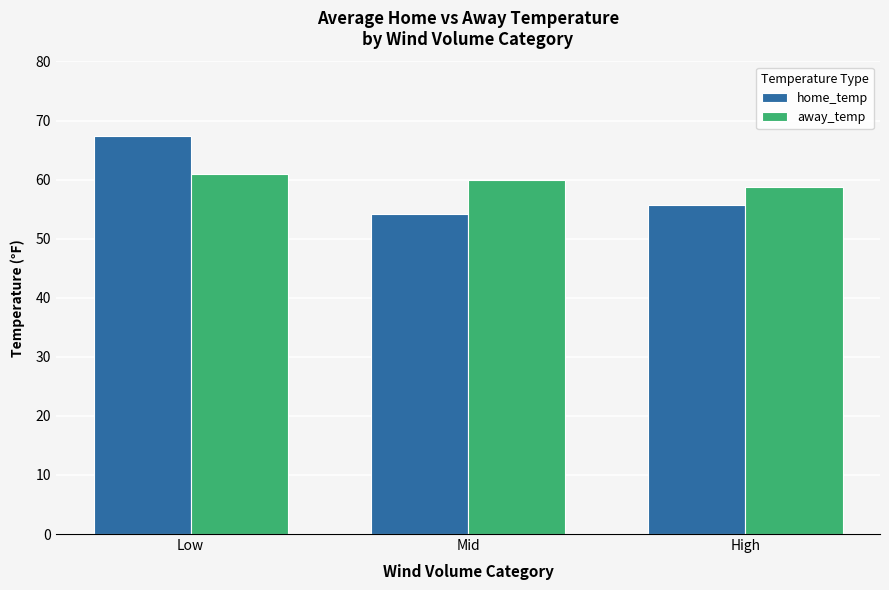

Is the value of home_temp at Mid greater than the value of away_temp at Low?

No